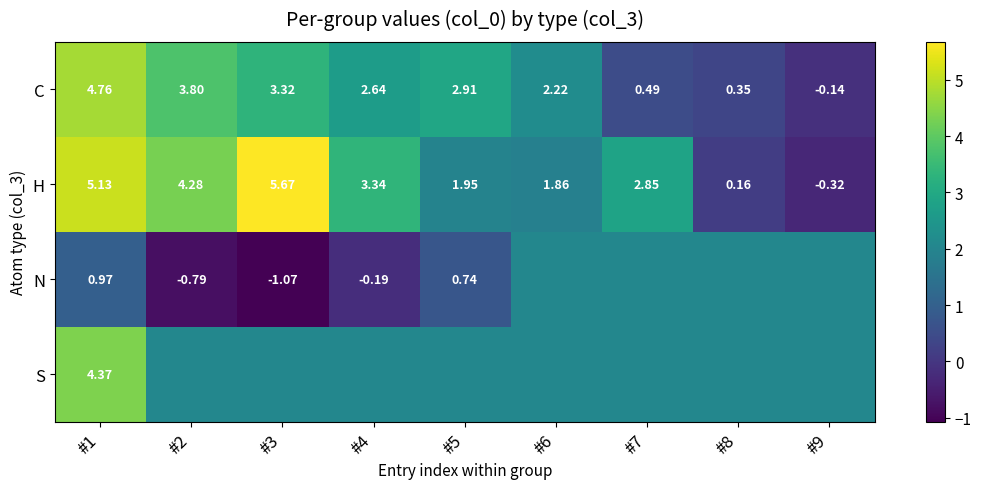

What value does the C series have at #6?

2.2